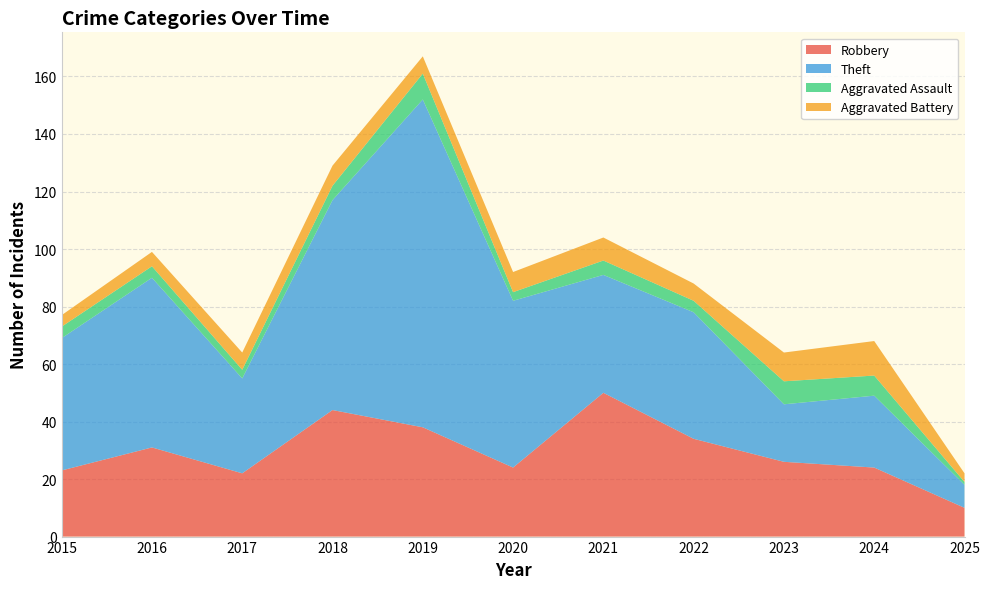

Reading right to left, list all the values displayed in this chart.

Robbery: 2025=10	2024=24	2023=26	2022=34	2021=50	2020=24	2019=38	2018=44	2017=22	2016=31	2015=23
Theft: 2025=8	2024=25	2023=20	2022=44	2021=41	2020=58	2019=114	2018=73	2017=33	2016=59	2015=46
Aggravated Assault: 2025=1	2024=7	2023=8	2022=4	2021=5	2020=3	2019=9	2018=5	2017=3	2016=4	2015=4
Aggravated Battery: 2025=3	2024=12	2023=10	2022=6	2021=8	2020=7	2019=6	2018=7	2017=6	2016=5	2015=4